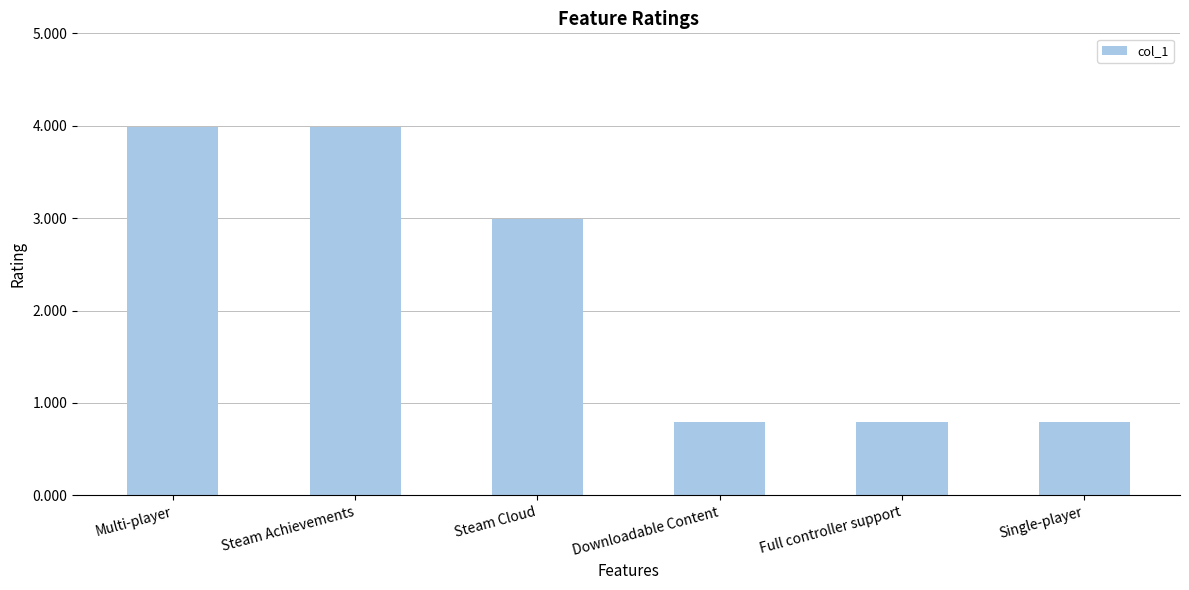

What is the difference between the second highest and minimum values?

3.2